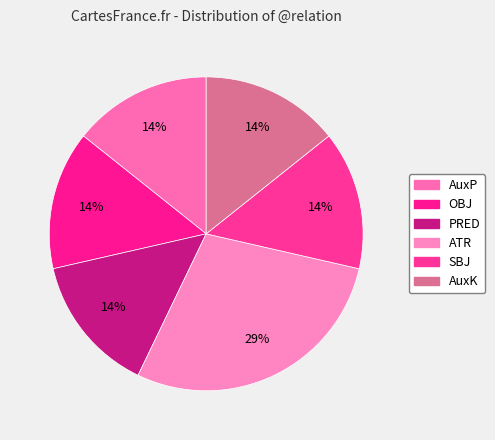

Rank the categories by value from lowest to highest.

AuxP, OBJ, PRED, SBJ, AuxK, ATR